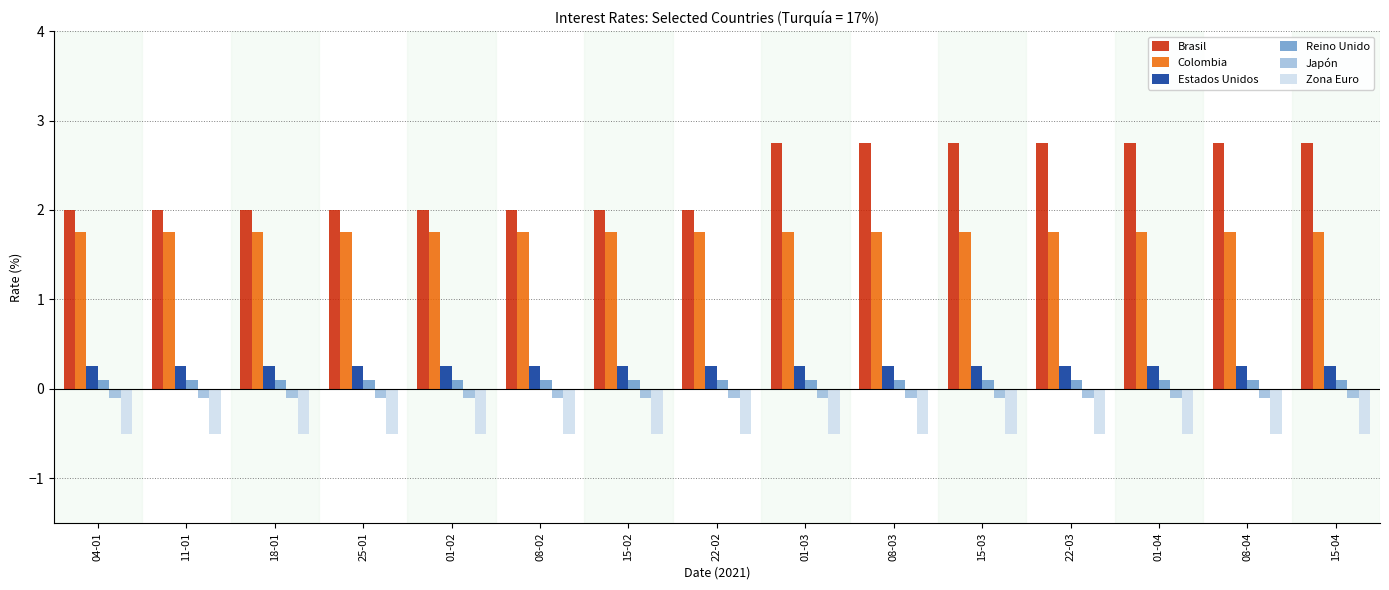

Is the value of Estados Unidos at 22-02 greater than the value of Reino Unido at 18-01?

Yes